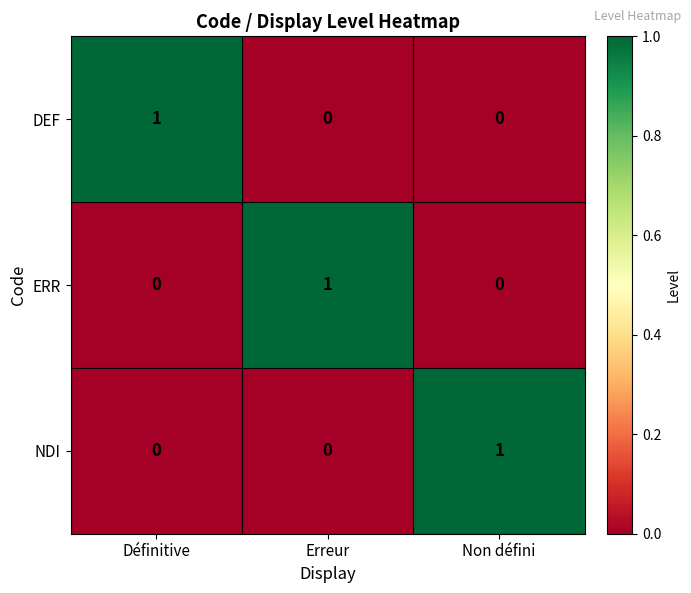

The ERR series shows -1 at Définitive. True or false?

False